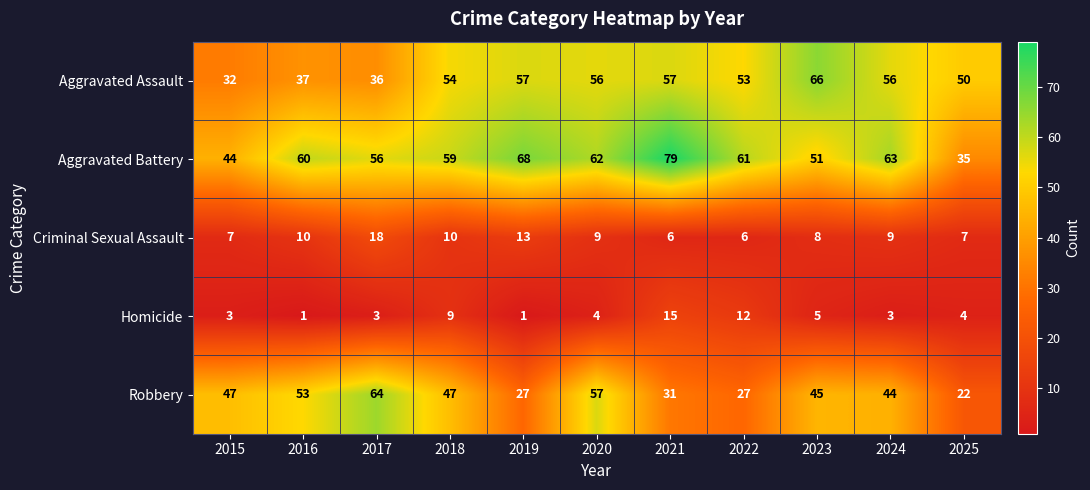

Which series has the largest total across all categories?

Aggravated Battery